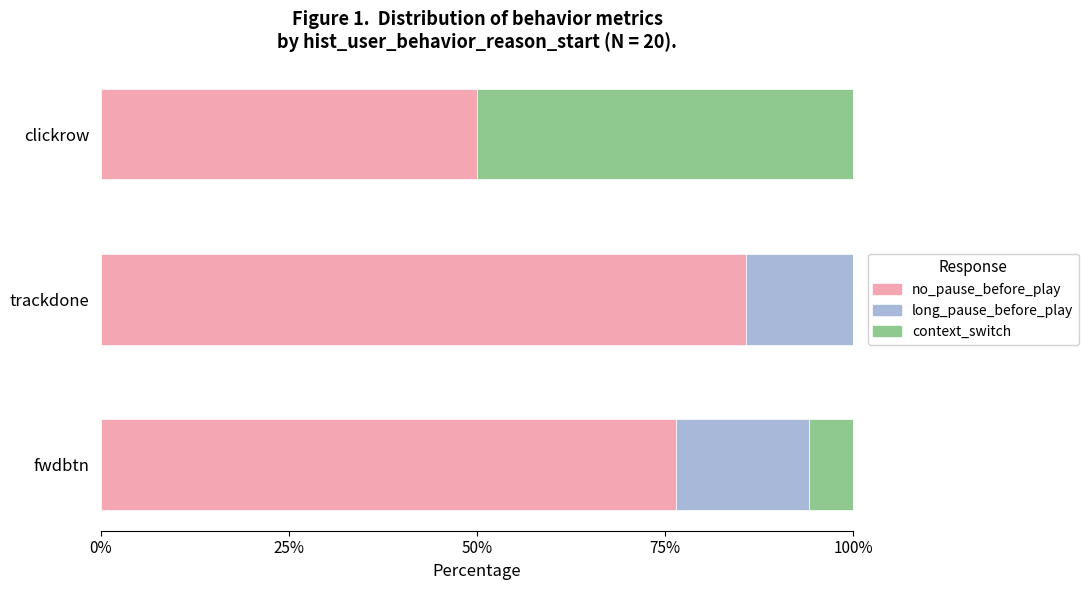

The no_pause_before_play series shows 75.8 at clickrow. True or false?

False